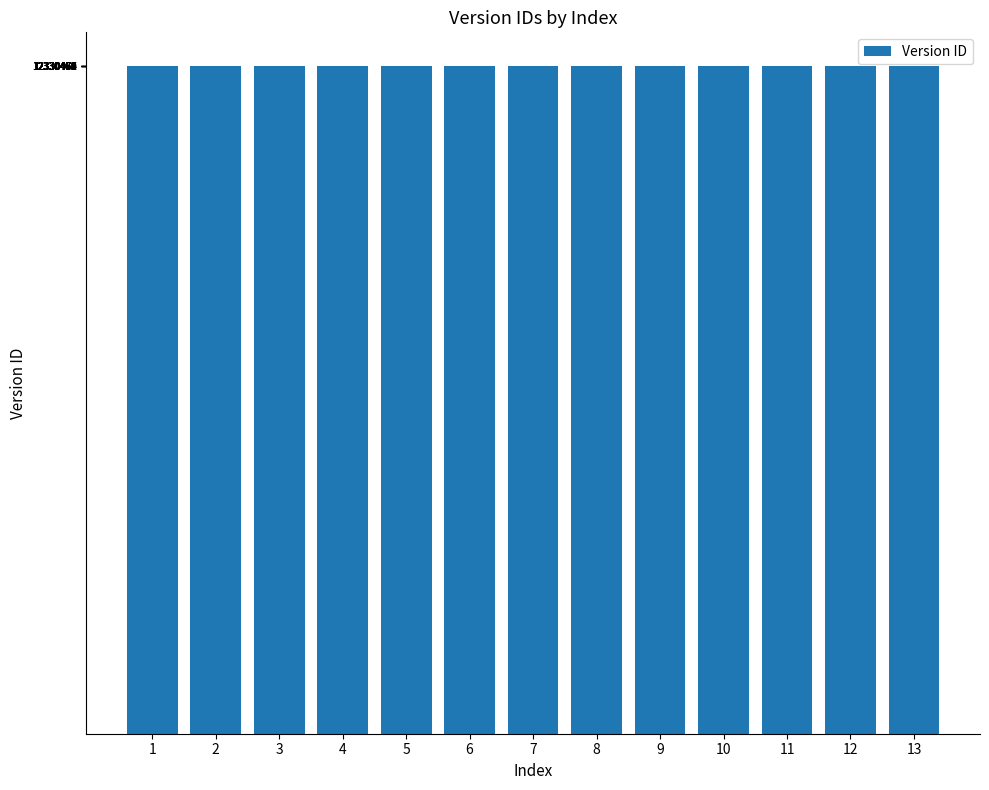

What is the ratio of the value at 8 to the value at 9?

1.0